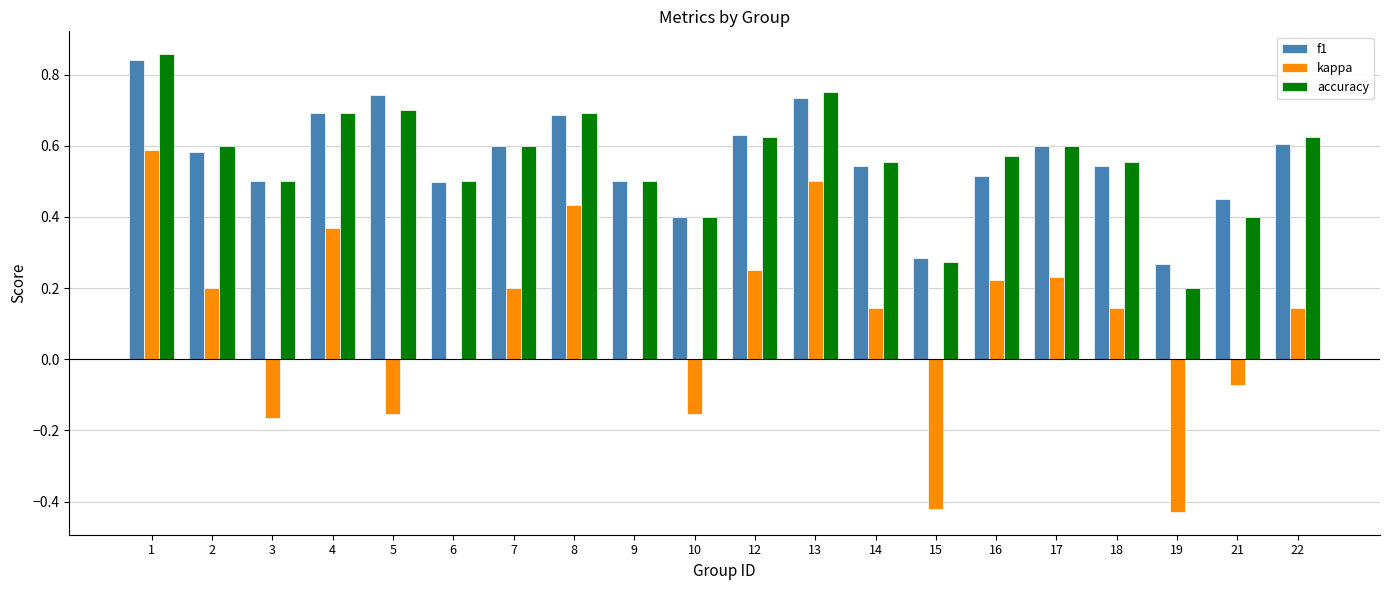

What are all the series names shown in the legend?

f1, kappa, accuracy